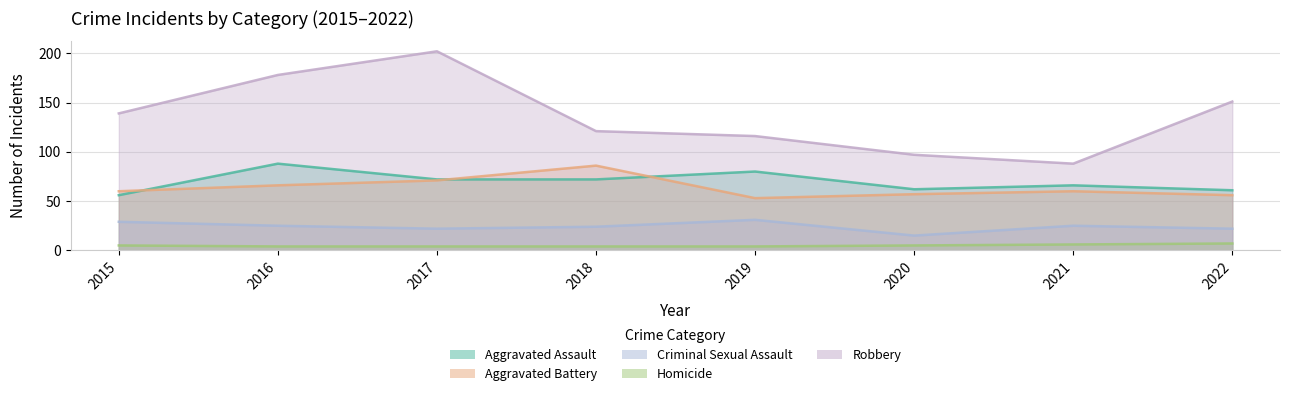

True or false: Criminal Sexual Assault and Robbery cross at least once.

False